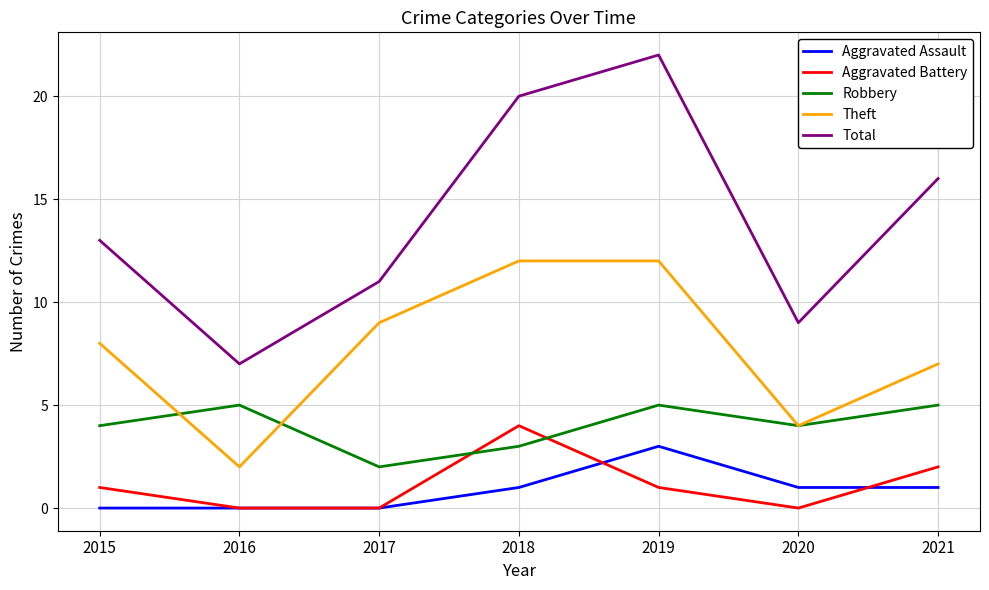

Reading left to right, extract all data points from this chart.

Aggravated Assault: 0	0	0	1	3	1	1
Aggravated Battery: 1	0	0	4	1	0	2
Robbery: 4	5	2	3	5	4	5
Theft: 8	2	9	12	12	4	7
Total: 13	7	11	20	22	9	16